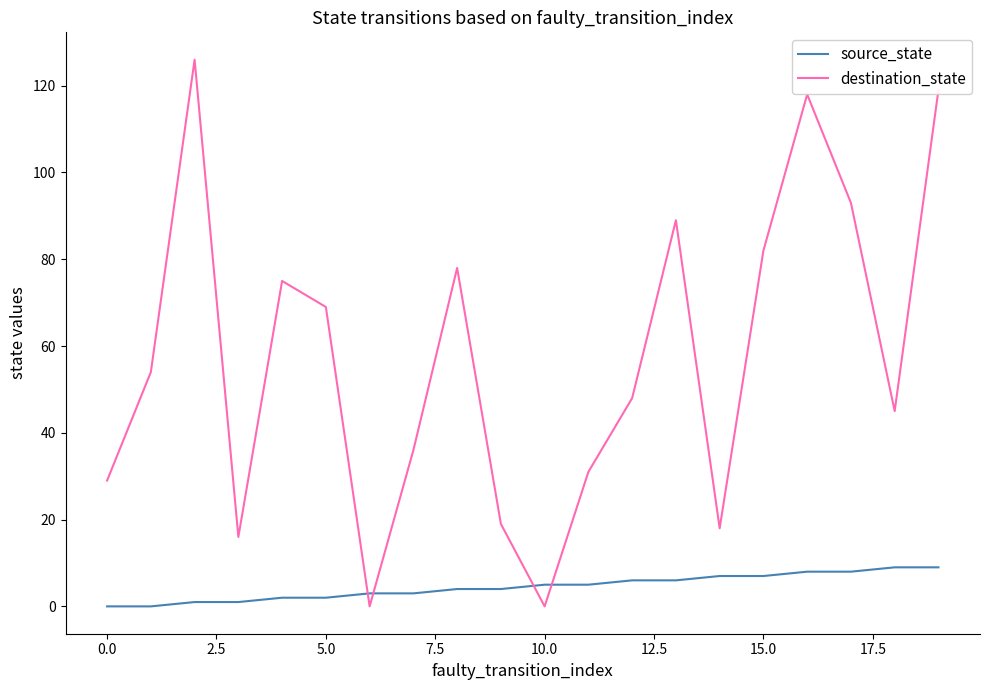

At how many categories does at least one series exceed 85?

5